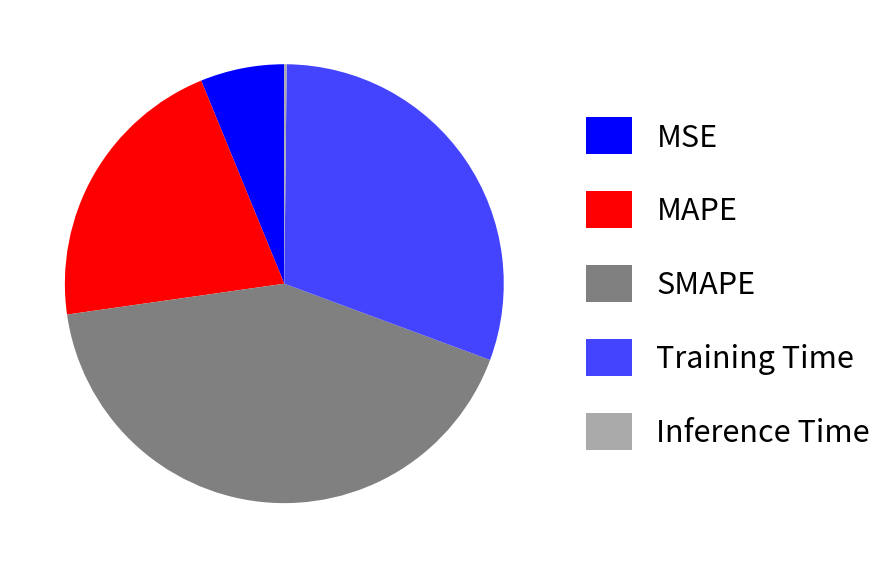

Approximately how many times larger is the value at MAPE compared to Training Time?

0.7